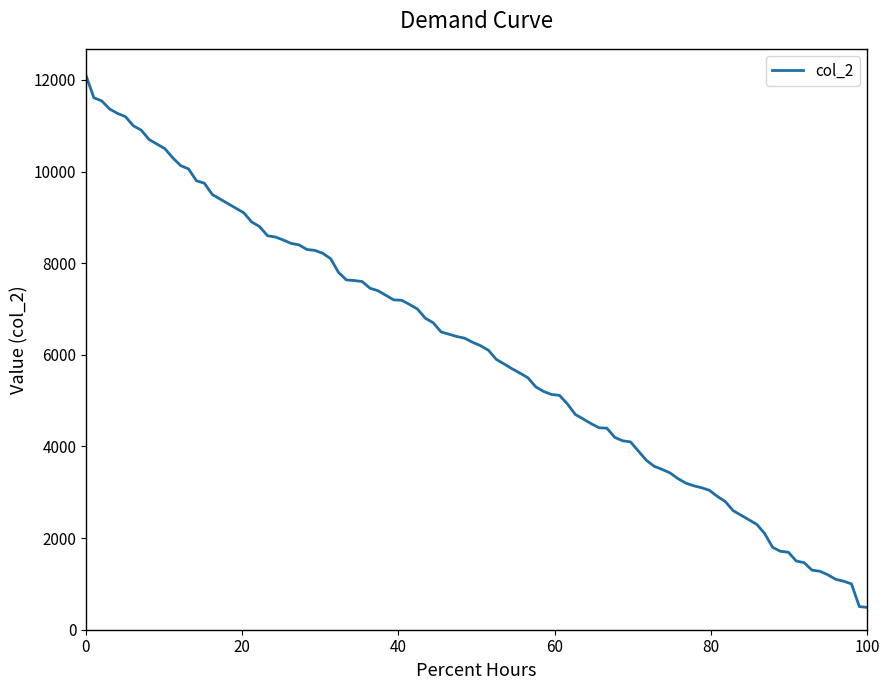

What is the difference between the maximum and minimum values?

11612